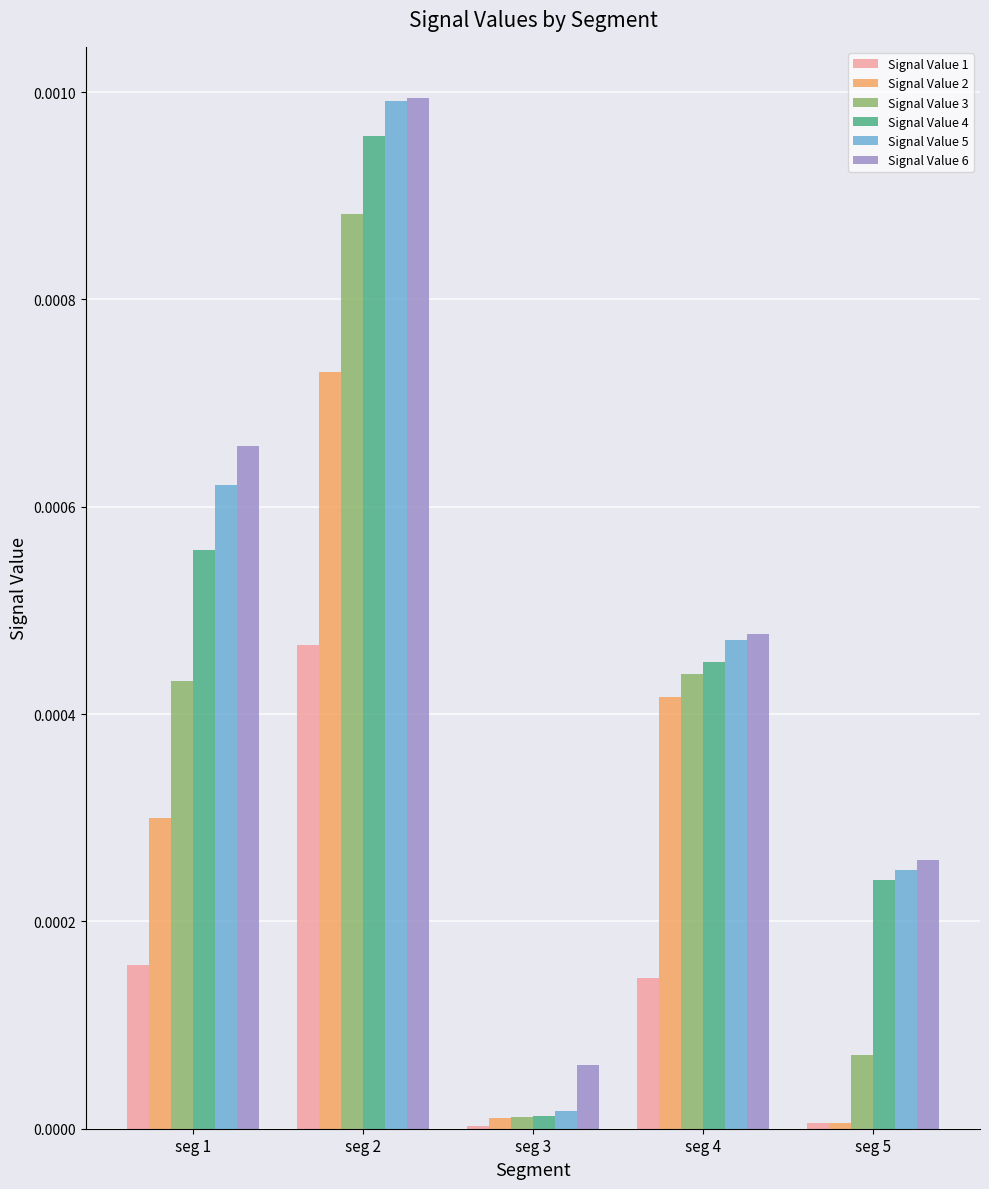

The Signal Value 2 series shows 0.0 at seg 4. True or false?

True